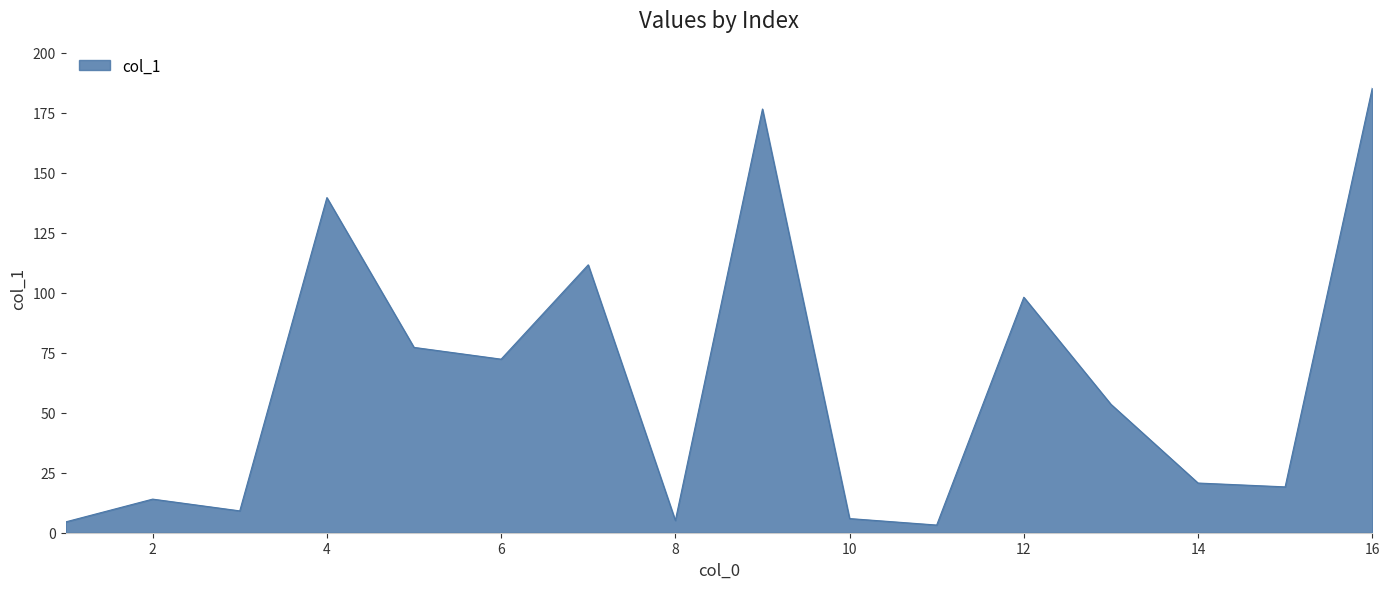

What is the greatest value displayed?

185.2